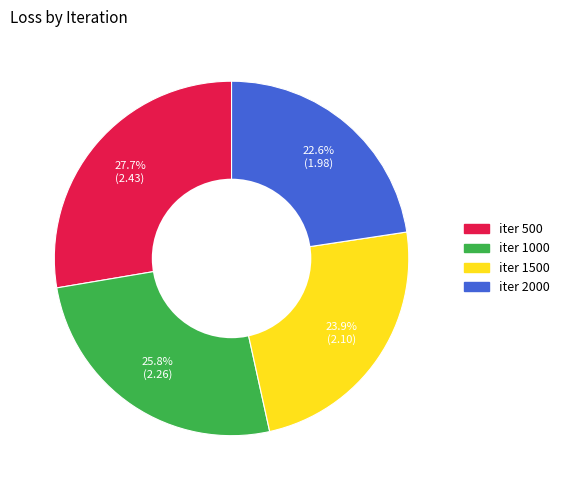

Is there any slice that represents more than half of the pie?

No